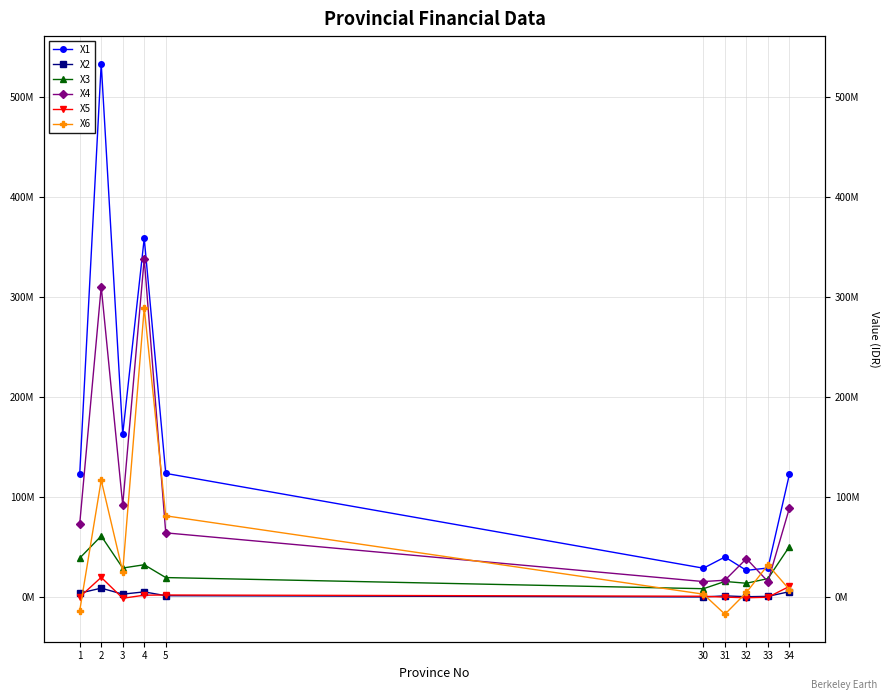

Which series has the largest total across all categories?

X1